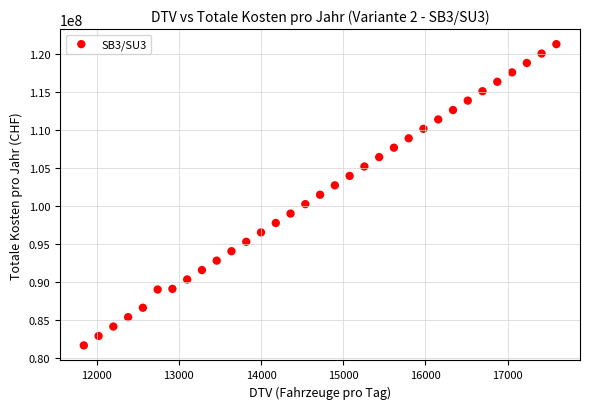

What is the range of X values (max minus min)?

5749.8